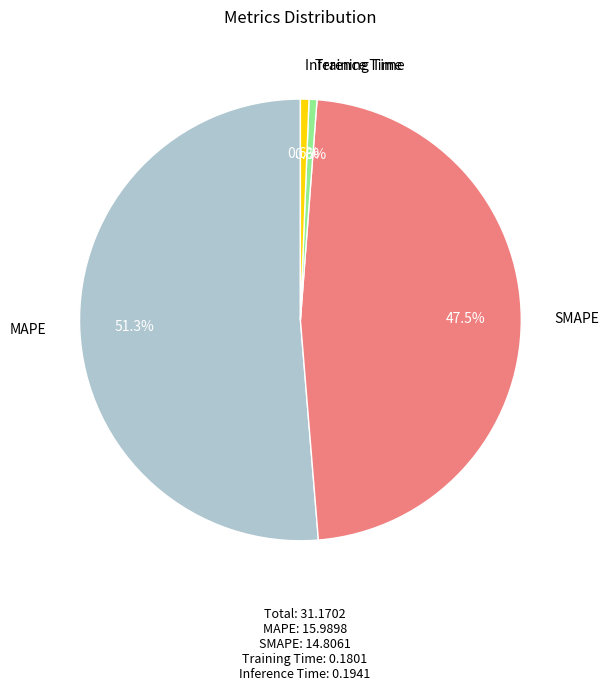

Is there a majority slice in this chart?

Yes